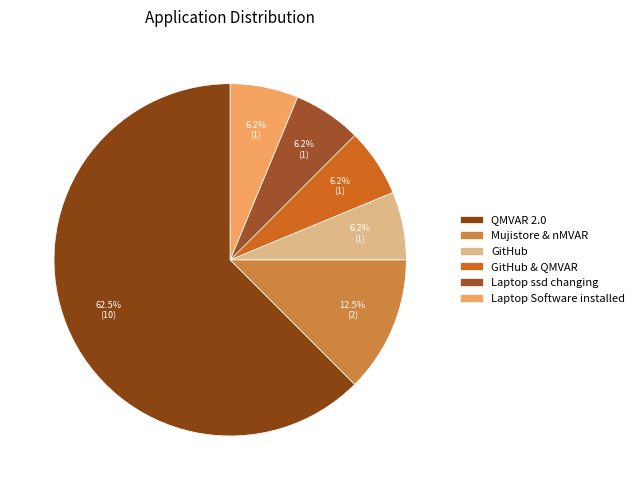

Rank the categories by value from highest to lowest.

QMVAR 2.0, Mujistore & nMVAR, GitHub, GitHub & QMVAR, Laptop ssd changing, Laptop Software installed